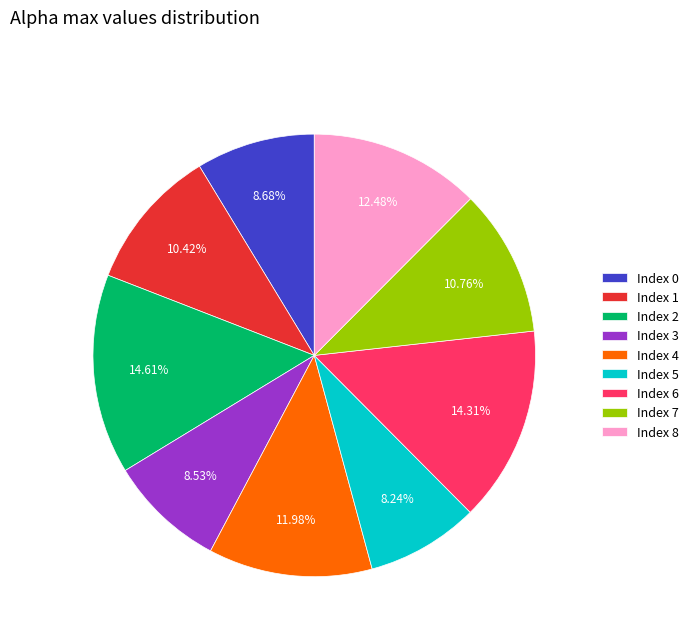

Which has a higher value, Index 0 or Index 7?

Index 7